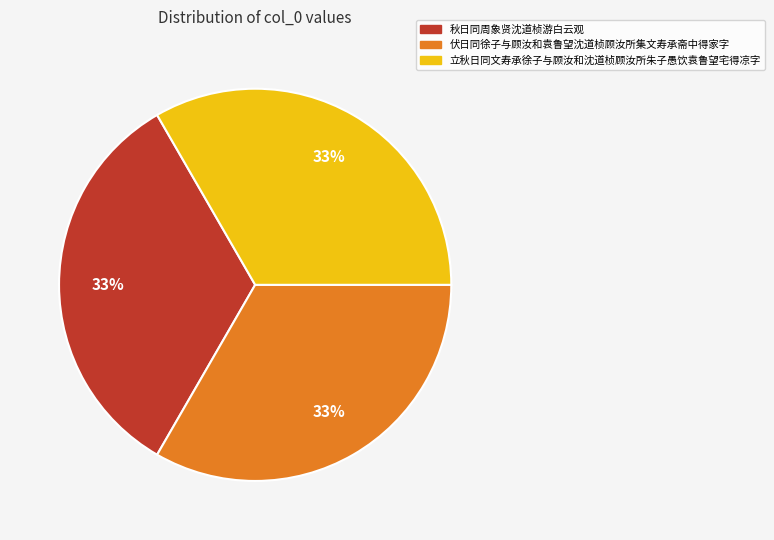

Approximately how many times larger is the value at 立秋日同文寿承徐子与顾汝和沈道桢顾汝所朱子愚饮袁鲁望宅得凉字 compared to 伏日同徐子与顾汝和袁鲁望沈道桢顾汝所集文寿承斋中得家字?

1.0